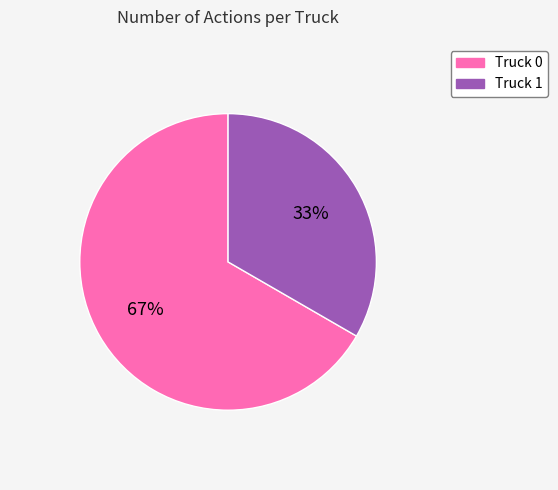

Rank the categories by value from highest to lowest.

Truck 0, Truck 1